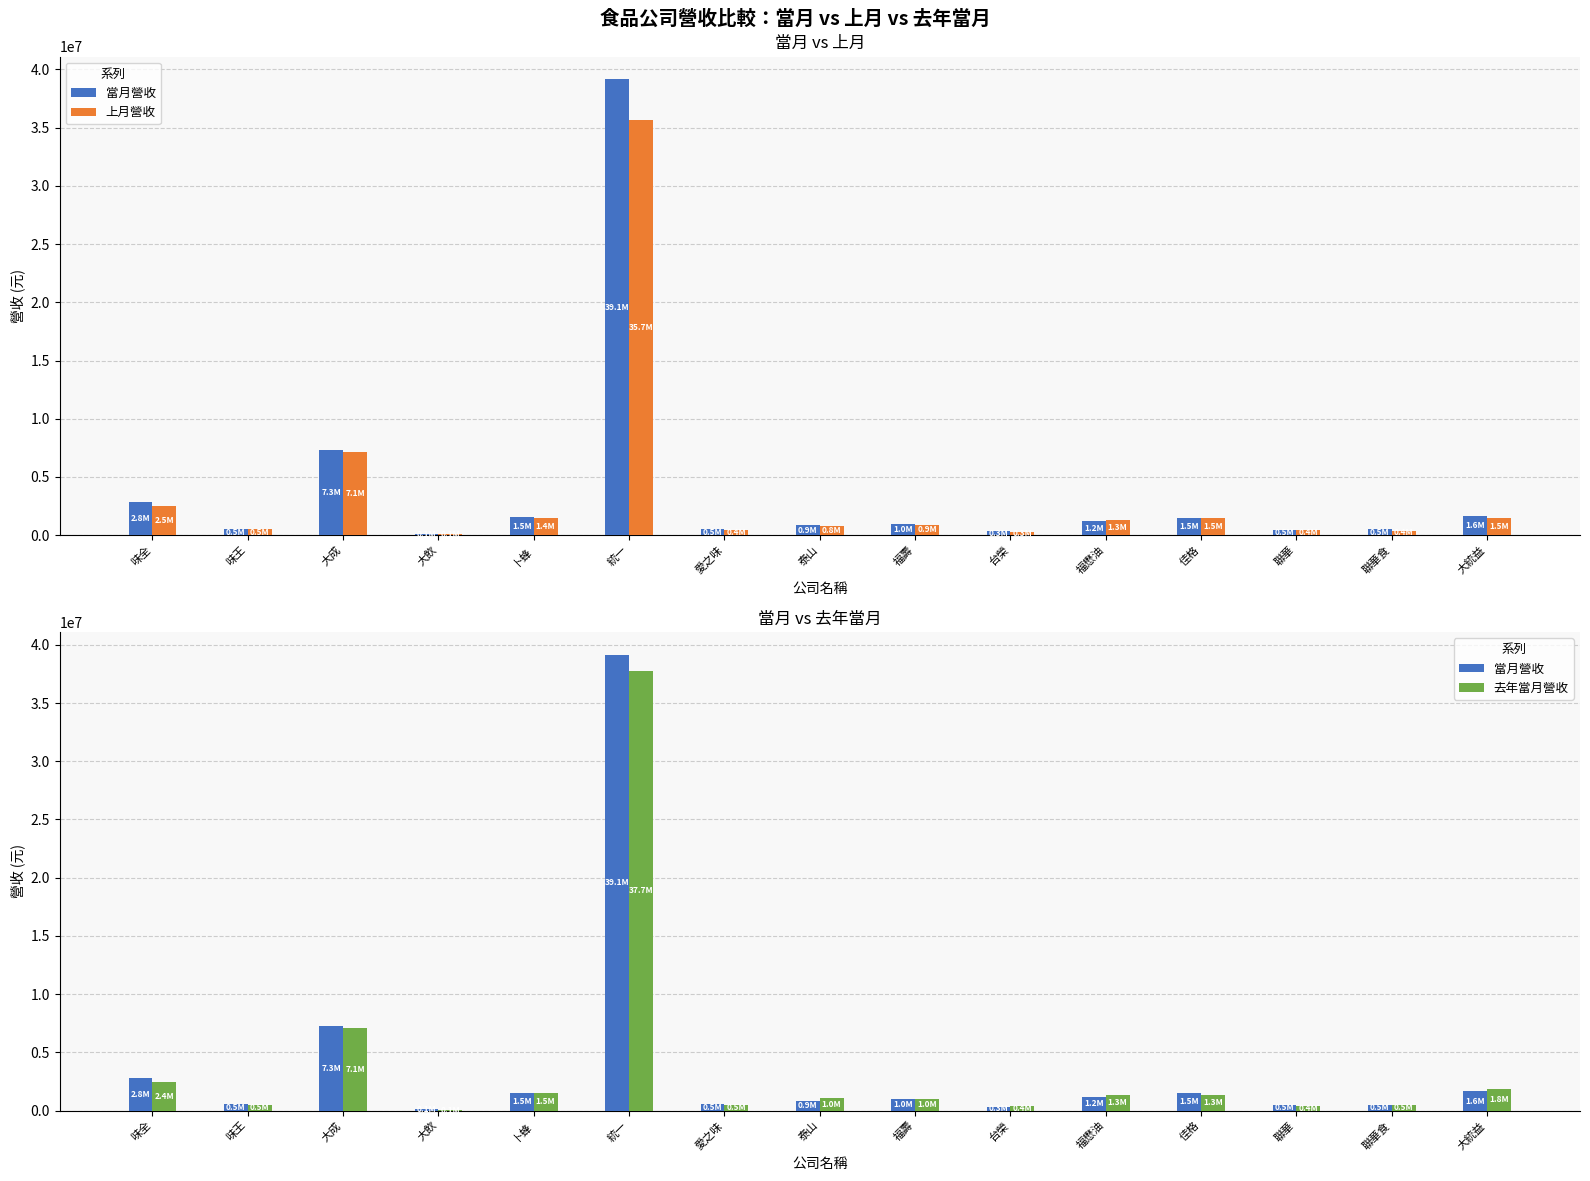

The value of 上月營收 at 聯華食 is 263575. True or false?

False